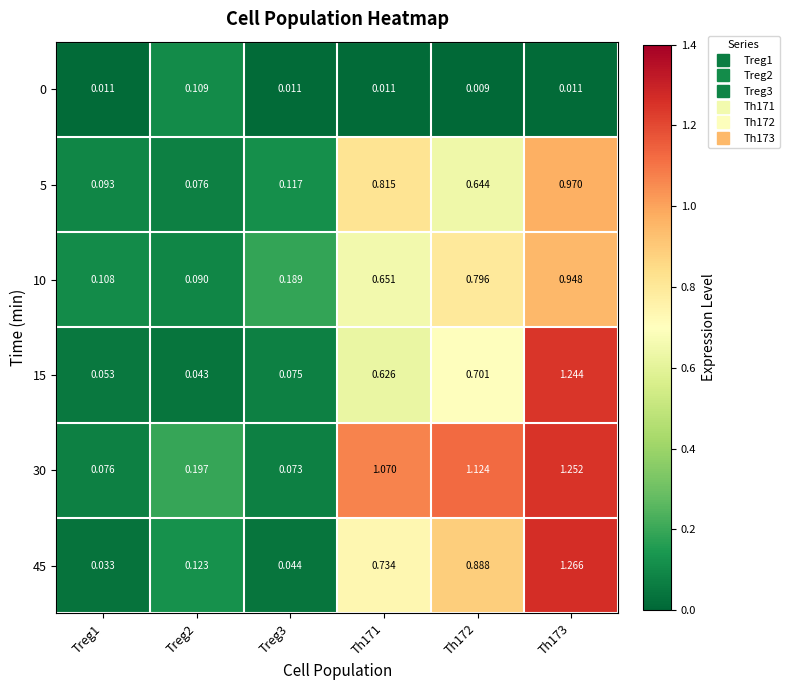

Is the value of 5 at Treg3 greater than the value of 0 at Th173?

Yes